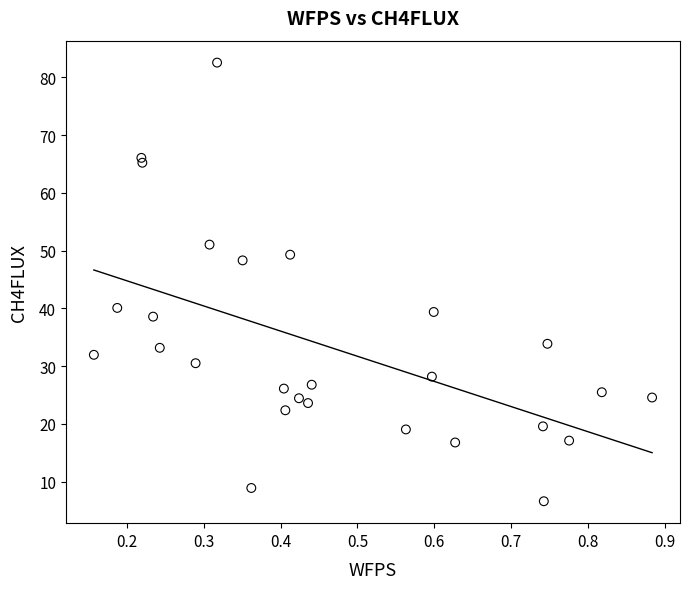

What is the range of X values (max minus min)?

0.7